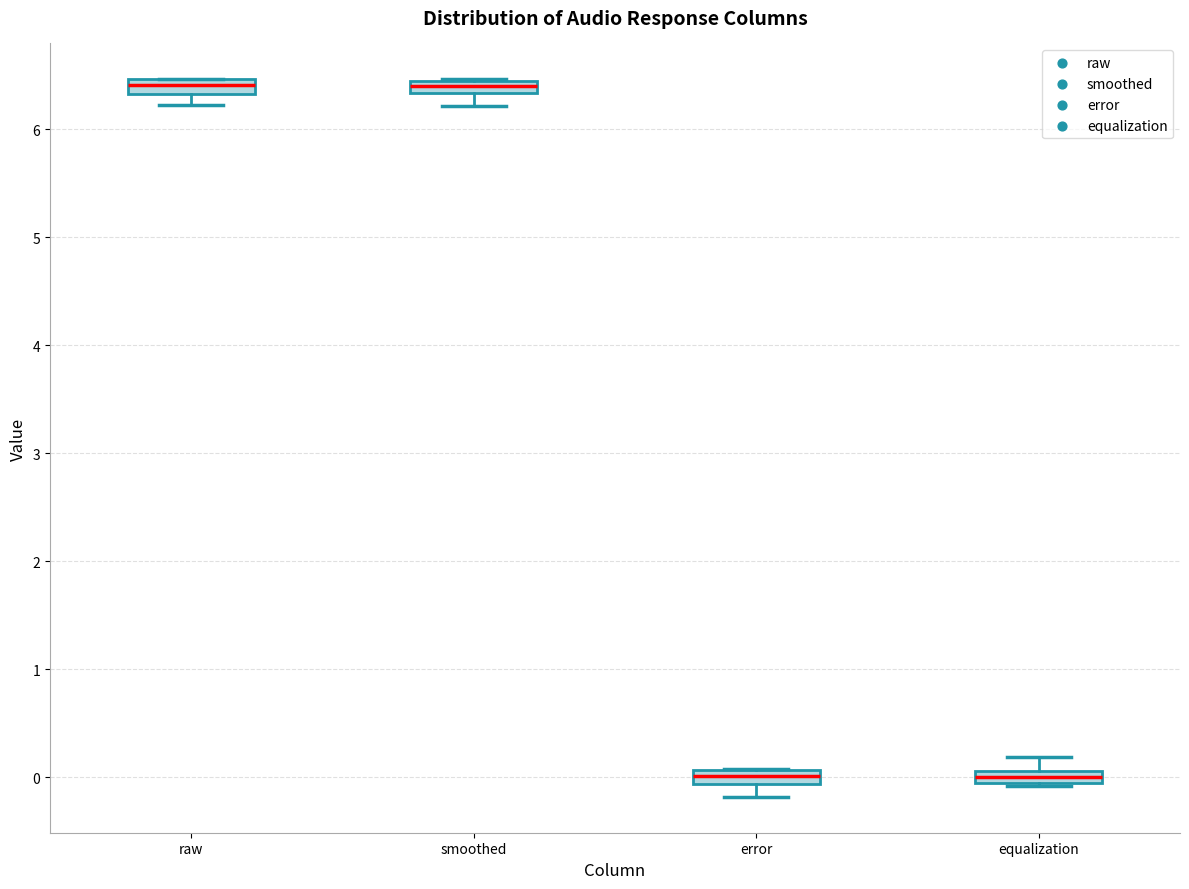

Where is the upper edge of the box for error on the y-axis? The values are not printed on the chart, so give them approximately, as read against the axis.

0.1